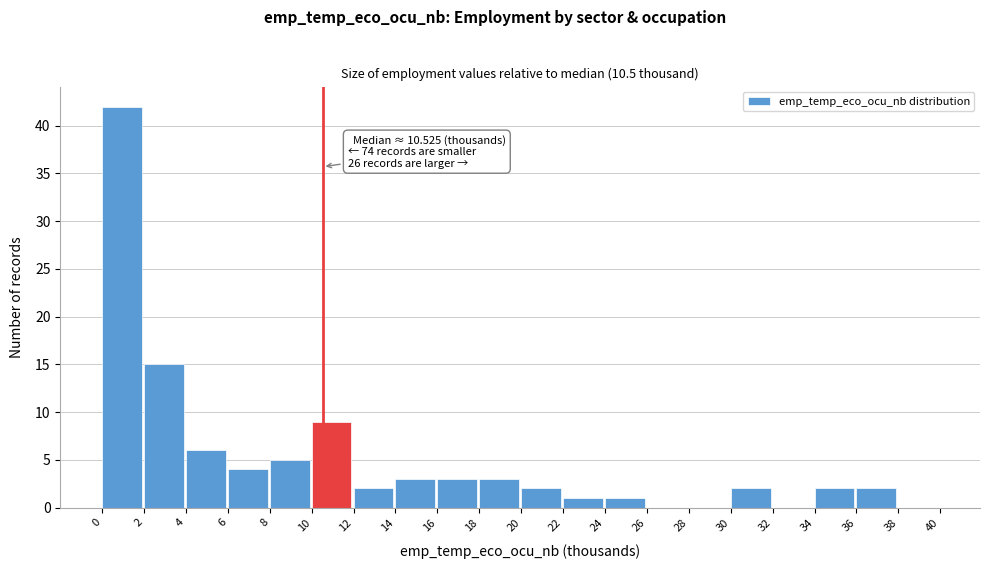

Over which range of the x-axis is the bar tallest?

0 to 2